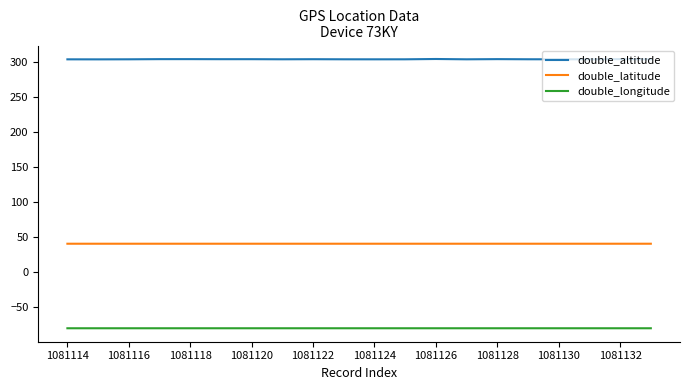

What is the average value of the double_latitude series?

40.6